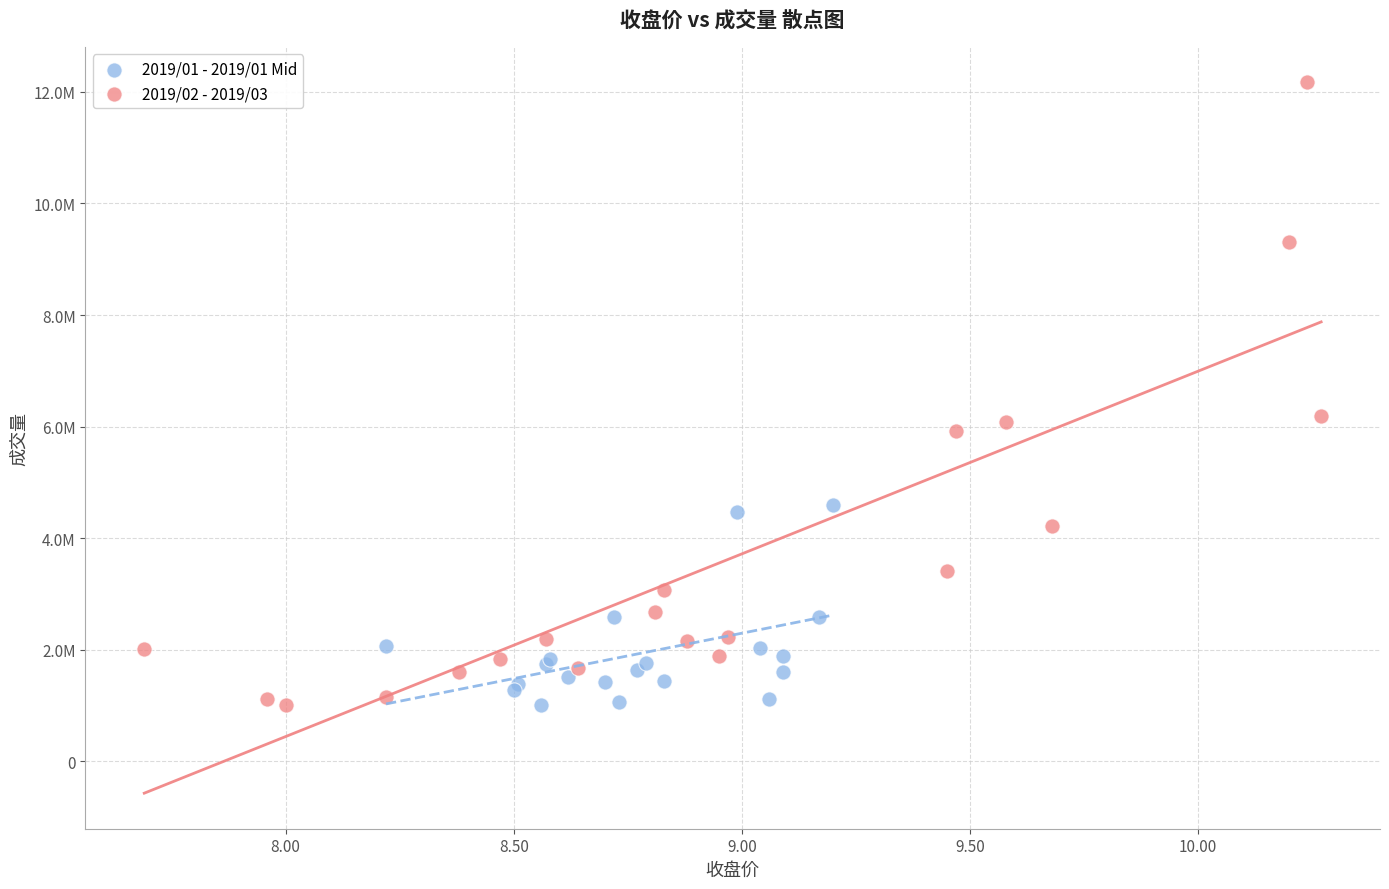

Which series reaches the maximum Y coordinate?

2019/02 - 2019/03